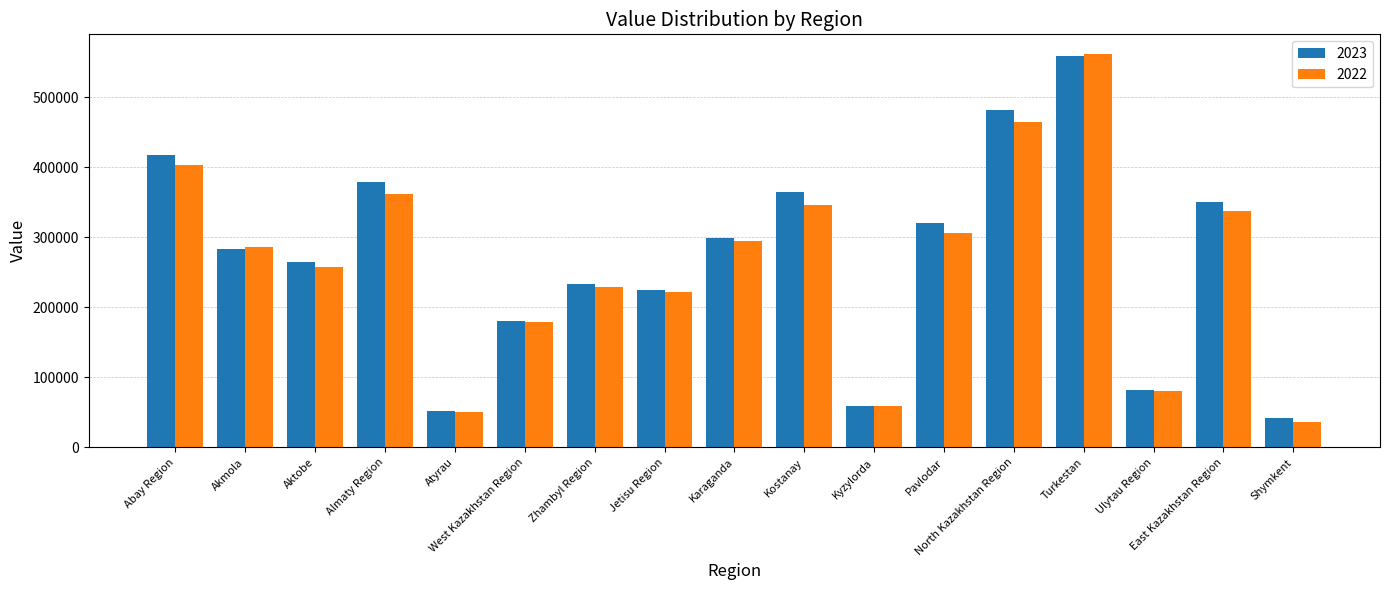

What is the value of the 2023 bar at the 9th from the left?

299579.4